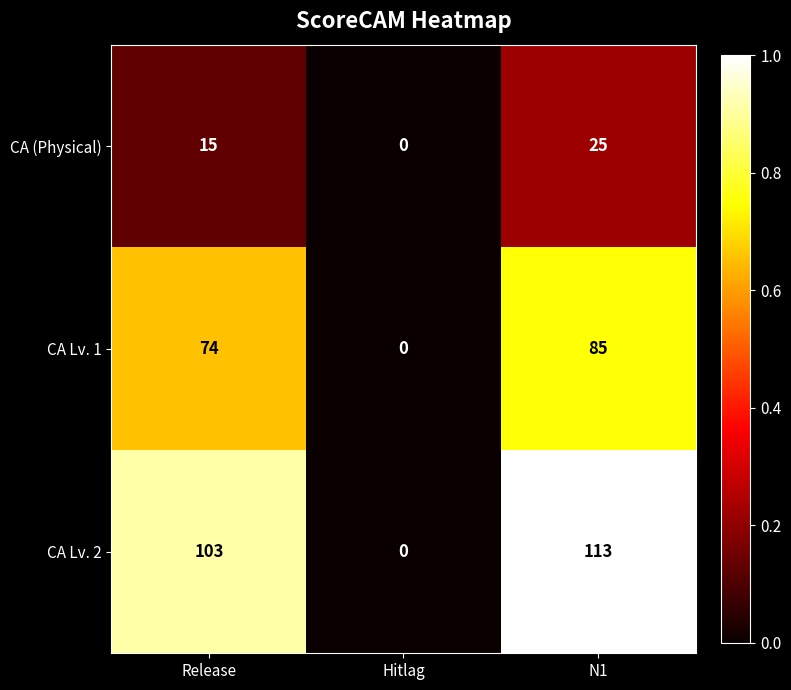

The CA (Physical) series shows 25 at N1. True or false?

True